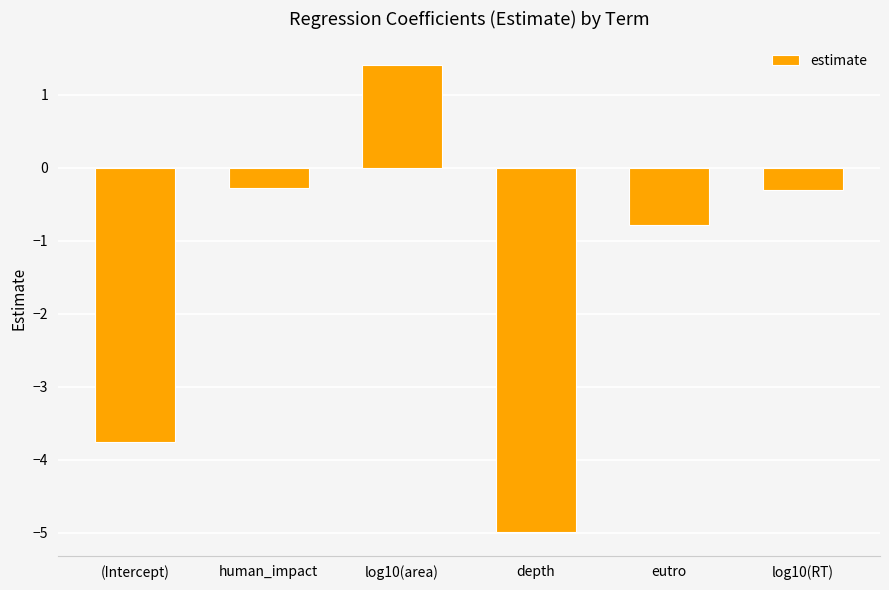

Count the number of data series in this chart.

1